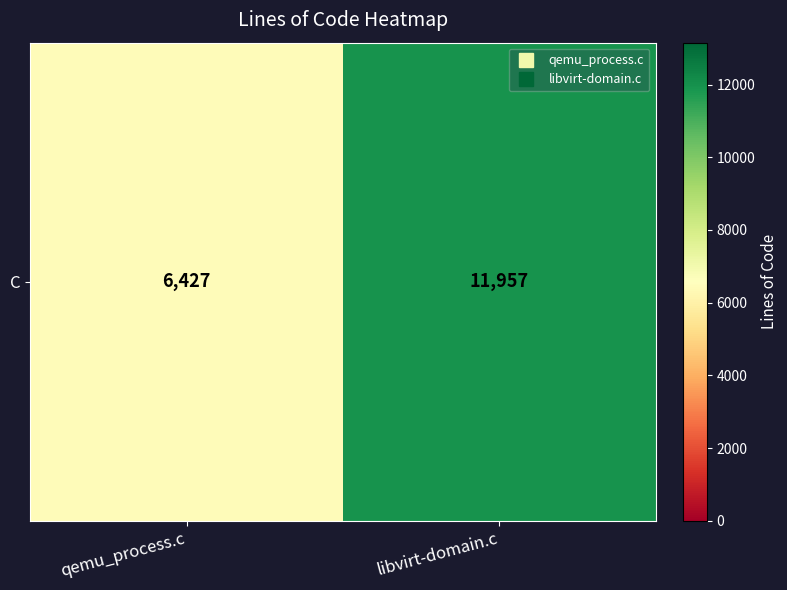

Is it true that the value at qemu_process.c is 10223?

False